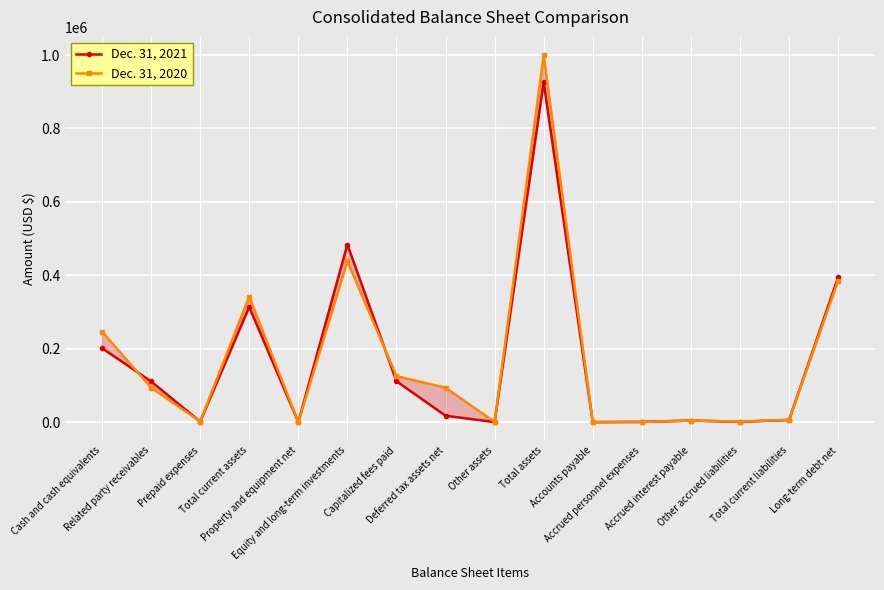

How many times do Dec. 31, 2020 and Dec. 31, 2021 cross each other?

6